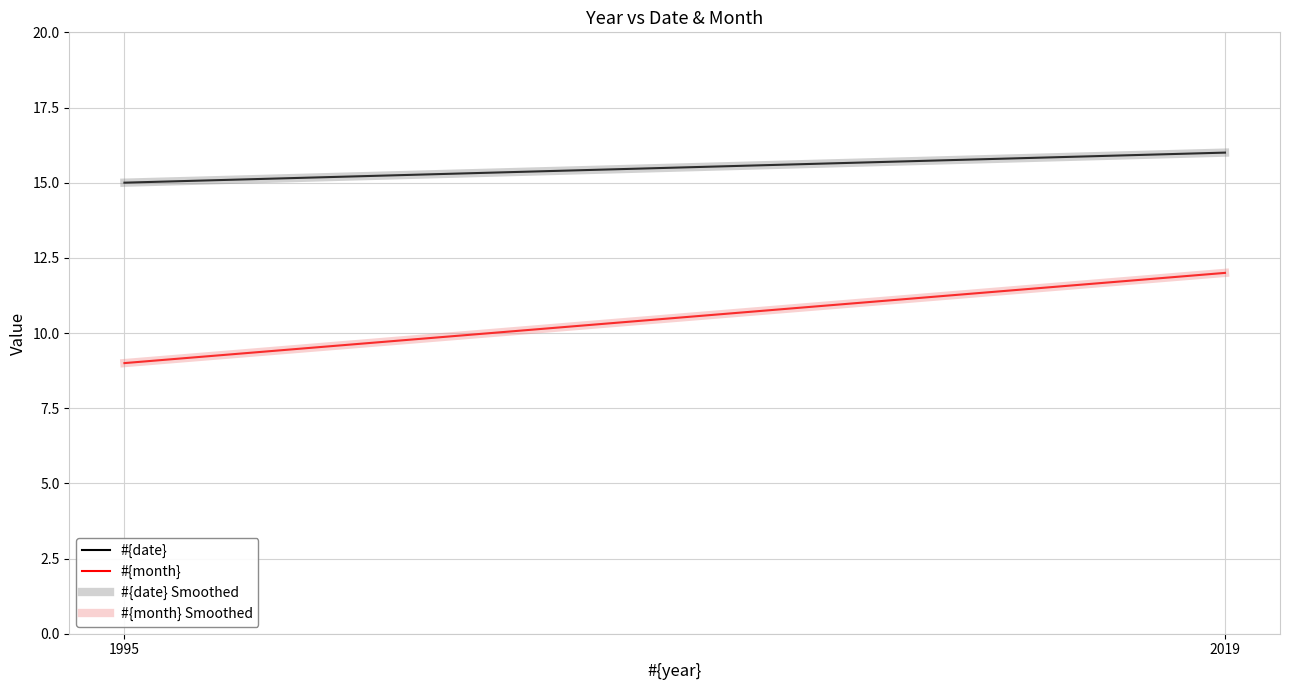

What is the total value across all series at 2019?

56